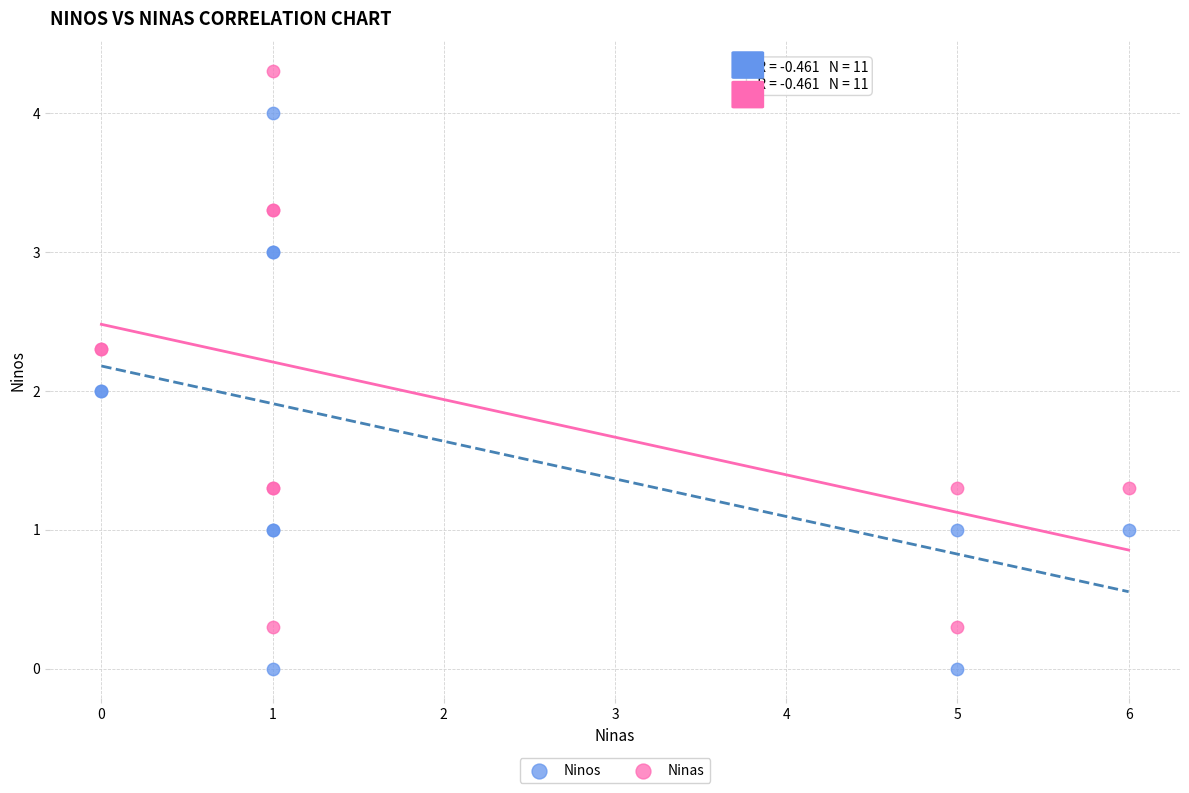

Which series reaches the maximum Y coordinate?

Ninas